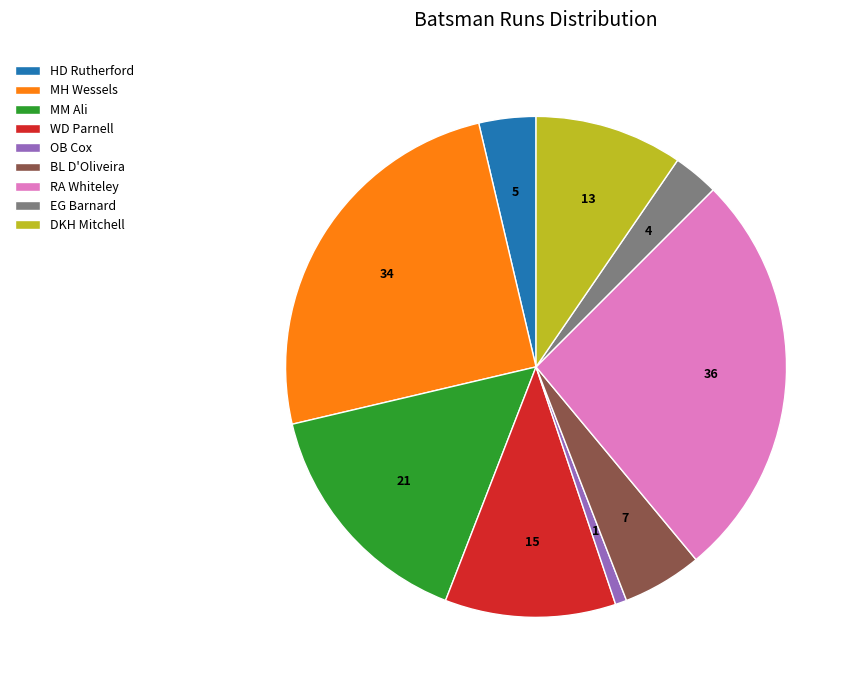

Rank the categories by value from highest to lowest.

RA Whiteley, MH Wessels, MM Ali, WD Parnell, DKH Mitchell, BL D'Oliveira, HD Rutherford, EG Barnard, OB Cox